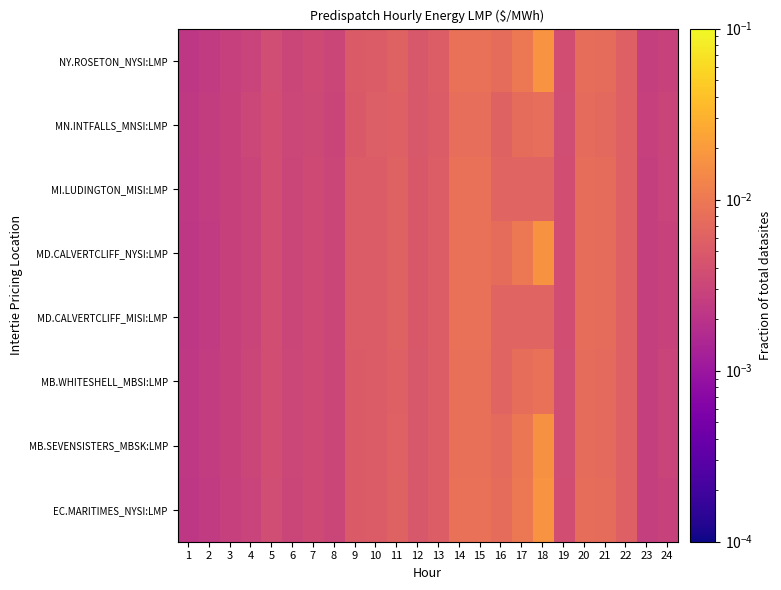

Between 23 and 3, which is larger?

3